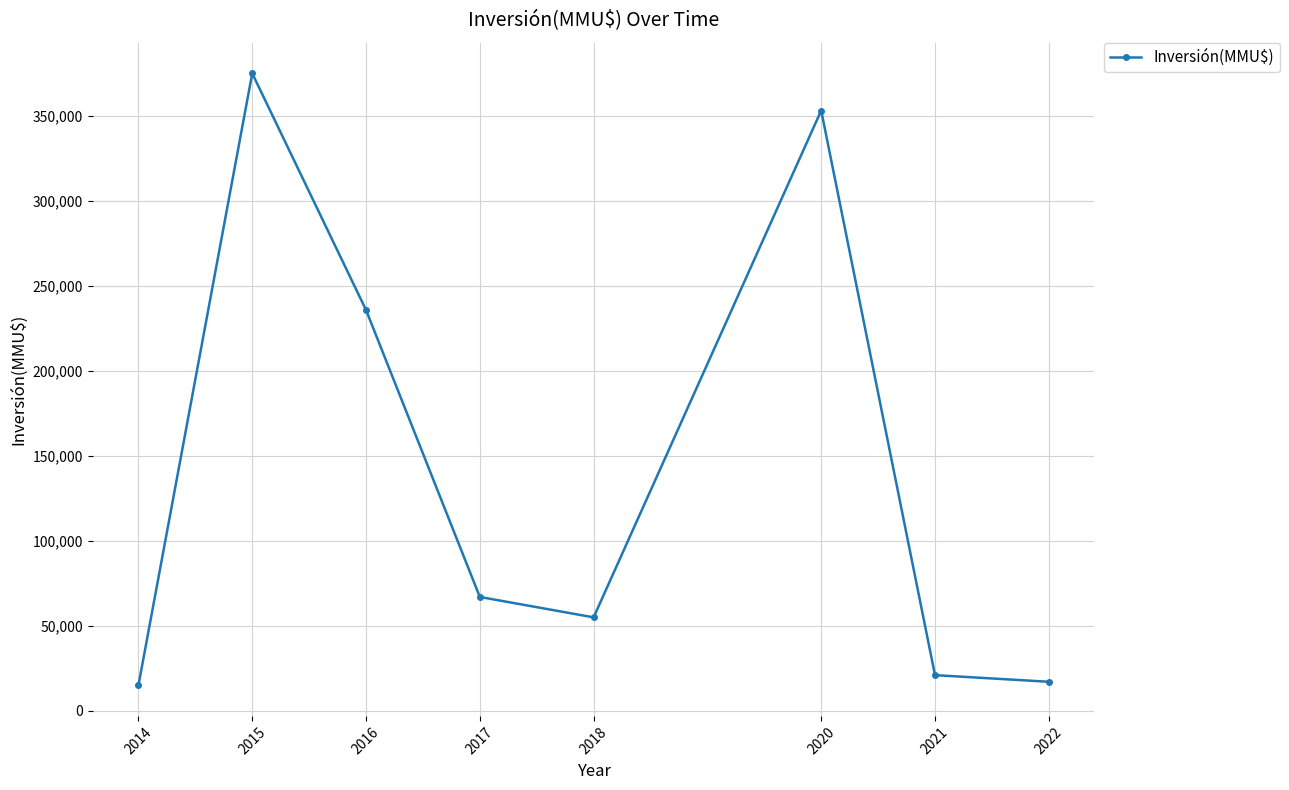

What is the value of the 6th point from the left?

353120